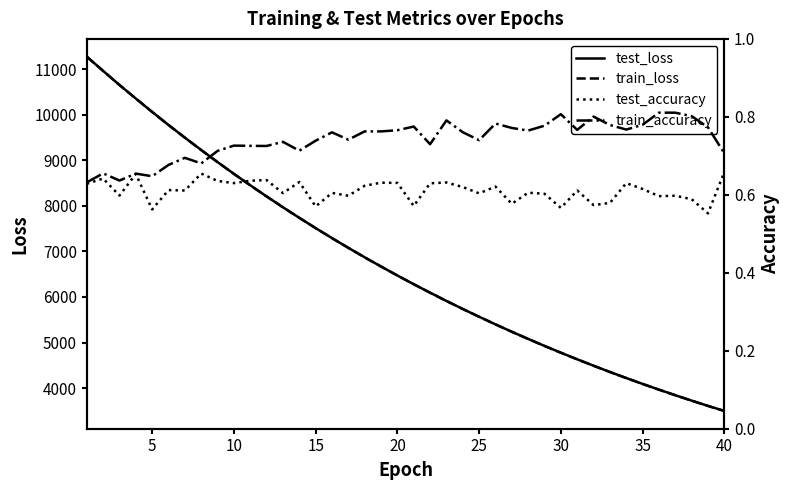

True or false: test_loss has a value of 4092.0 at 35.

True